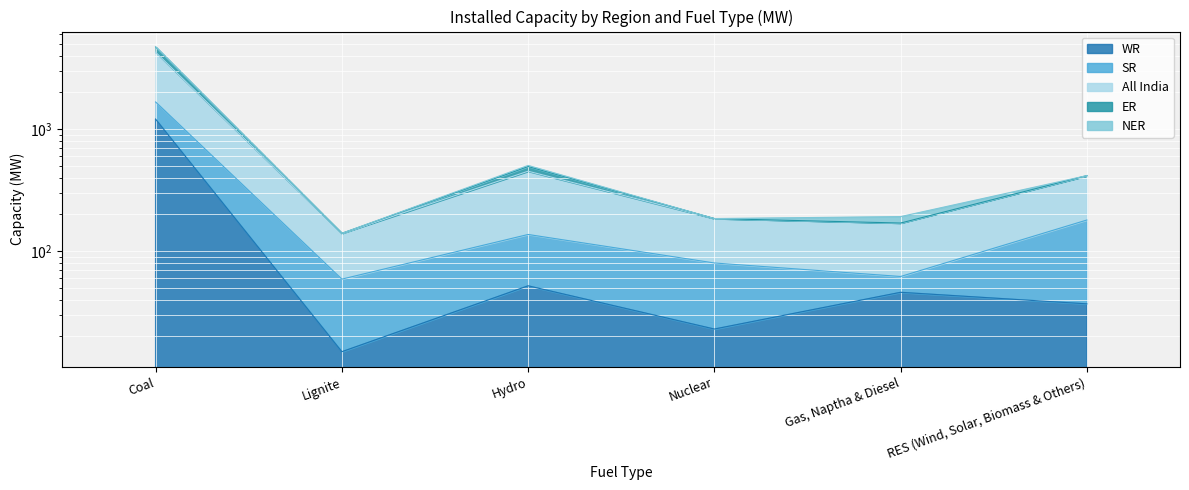

Rank the categories by All India value from lowest to highest.

Lignite, Gas, Naptha & Diesel, Nuclear, RES (Wind, Solar, Biomass & Others), Hydro, Coal